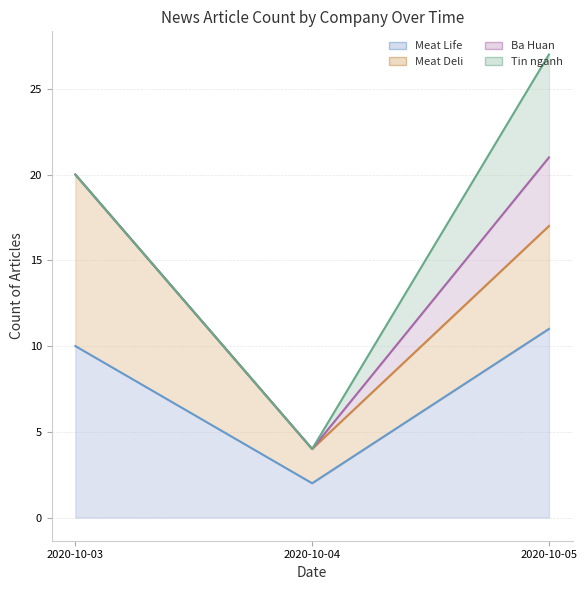

List the series in order of their peak value, highest first.

Tin nganh-fixed, Ba Huan-fixed, Meat Deli-fixed, Meat Life-fixed